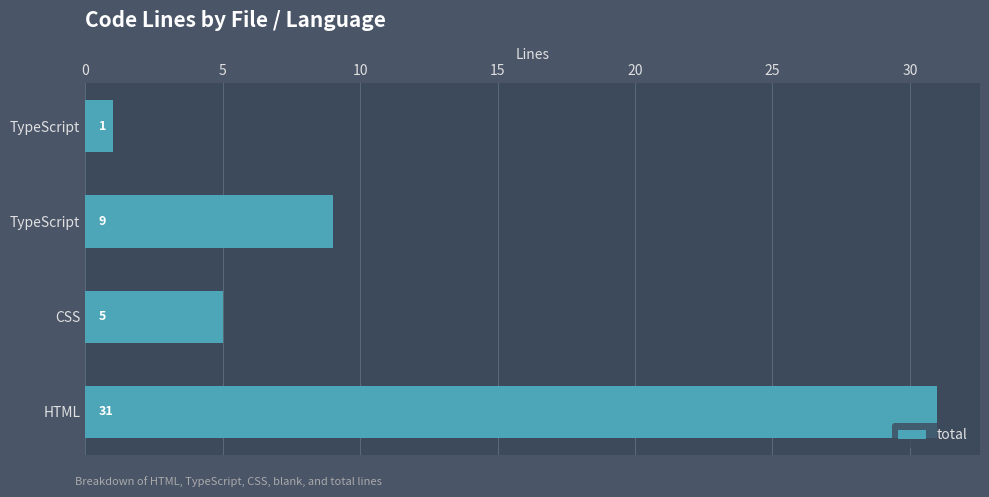

Count the number of data series in this chart.

1